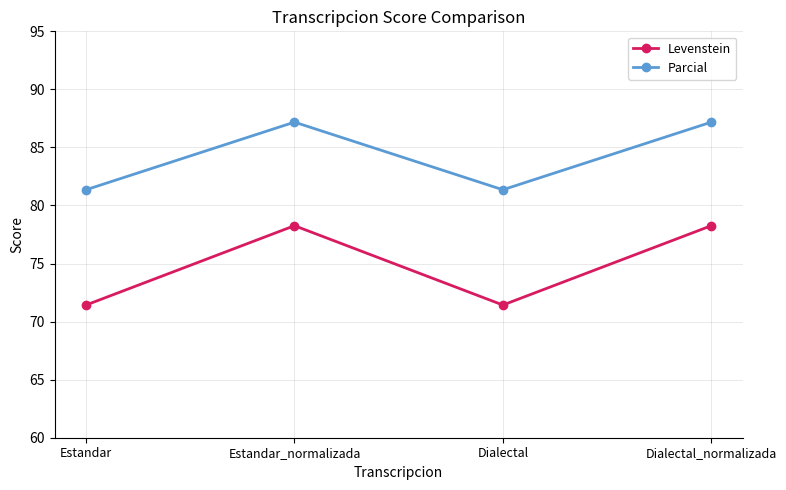

What is the difference between the Levenstein values at Estandar and Dialectal_normalizada?

6.8